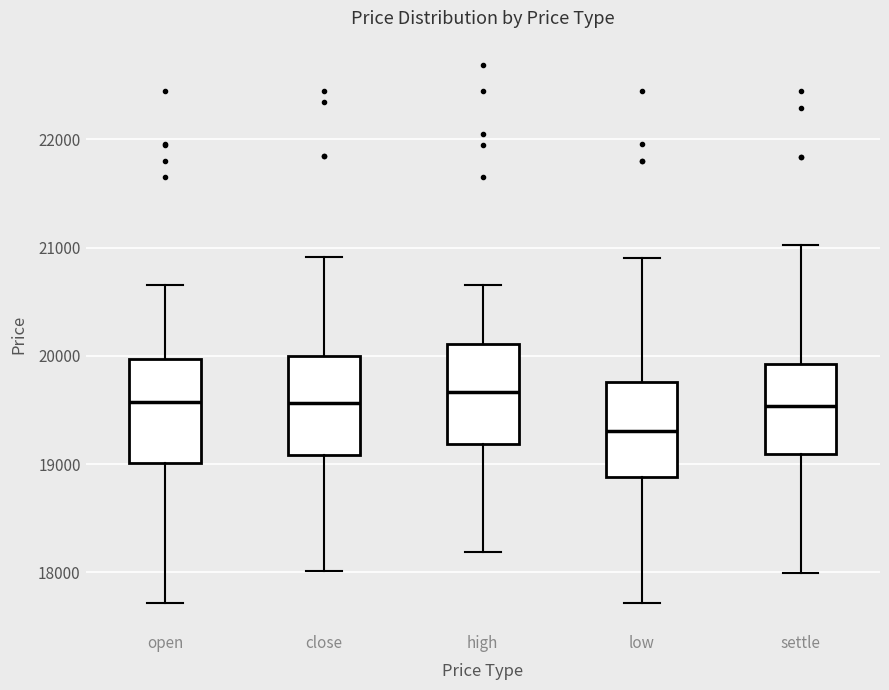

Which box's median line is the lowest?

low